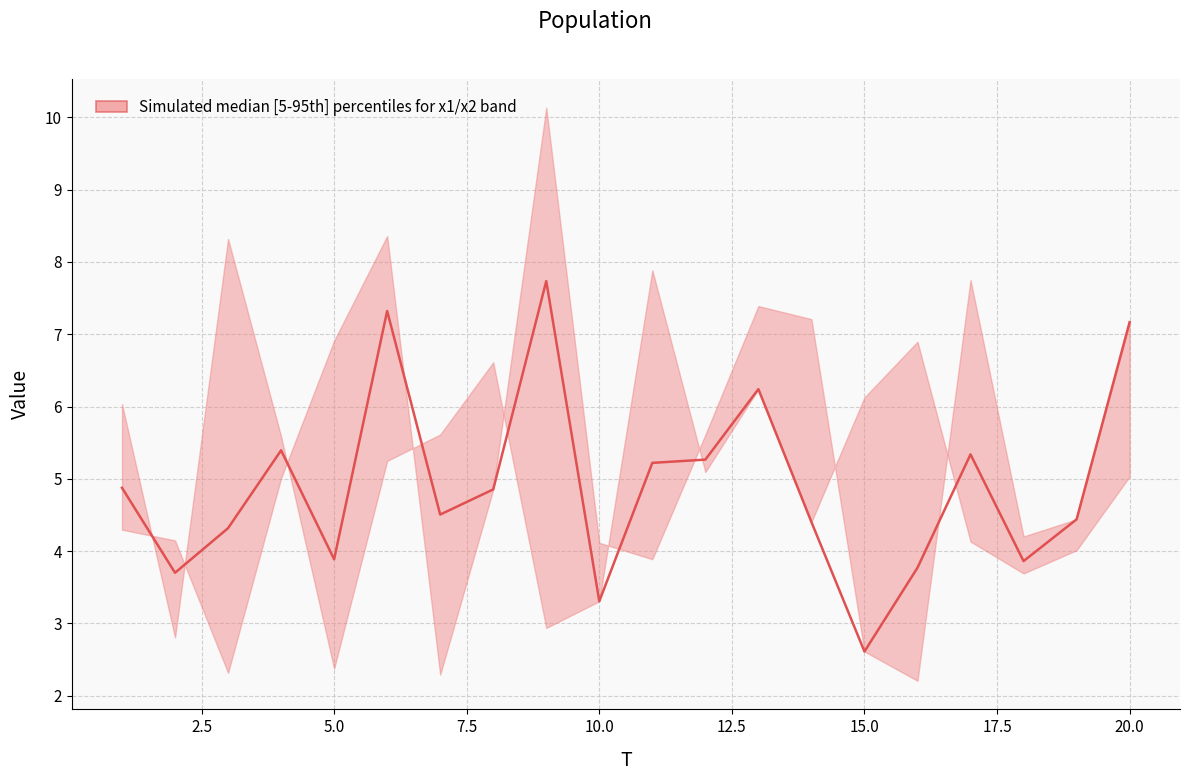

What is the difference between the second highest and minimum values?

4.7